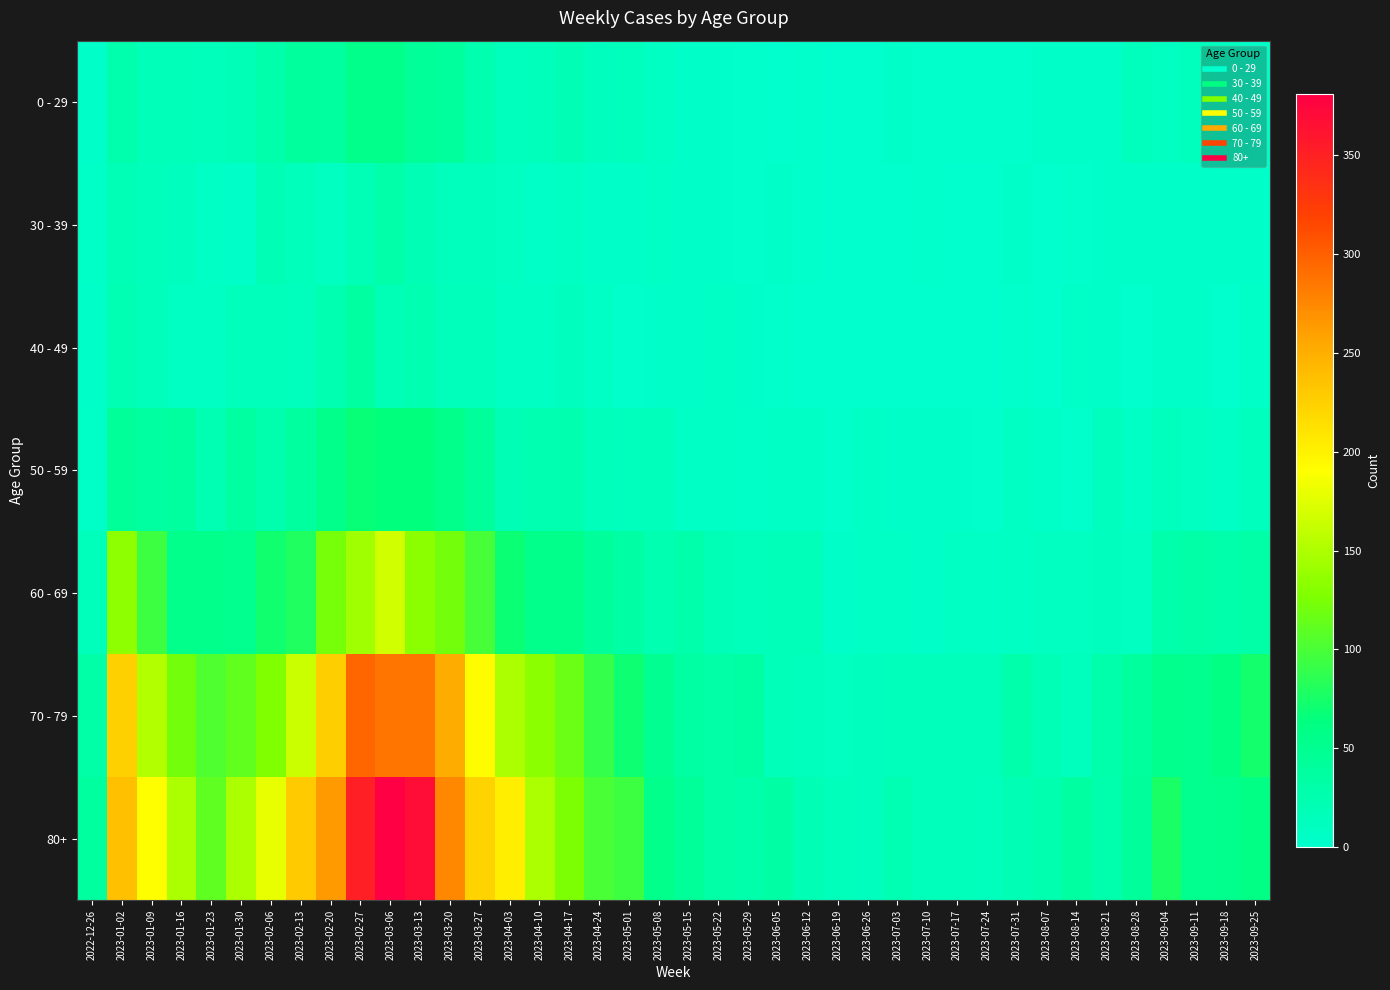

How many series are shown in this chart?

7